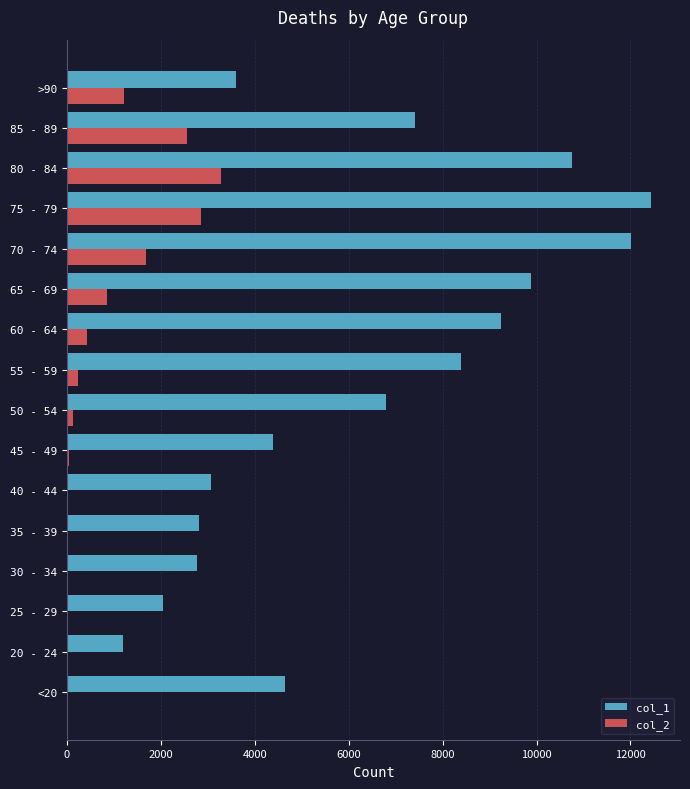

What is the maximum value shown in the chart?

12434